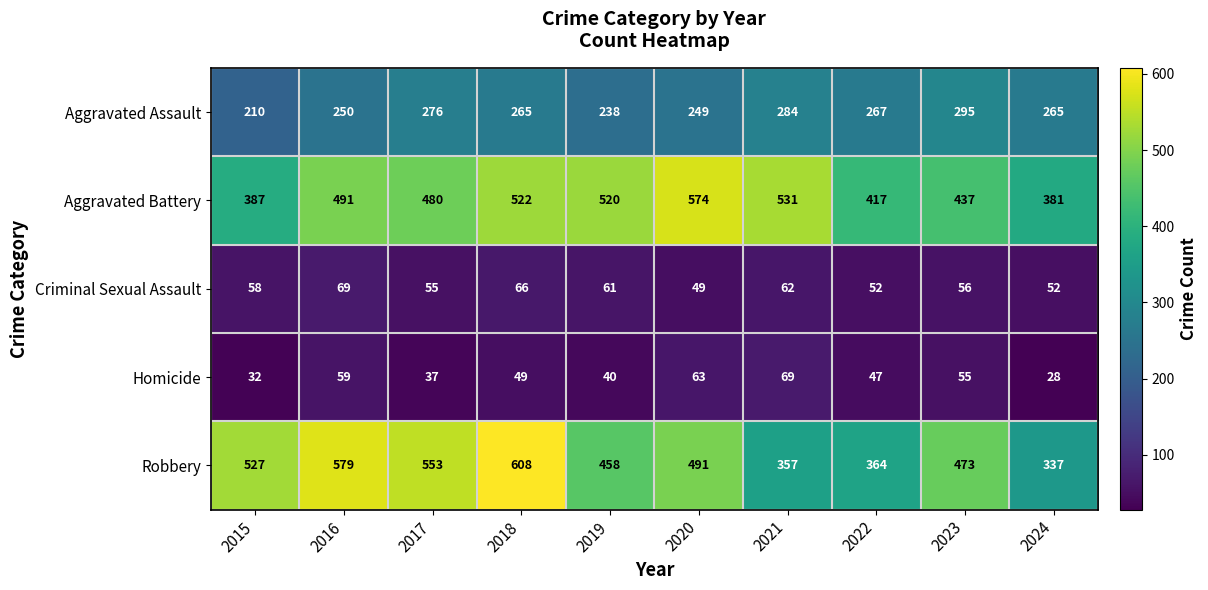

Which series has the largest total across all categories?

Robbery